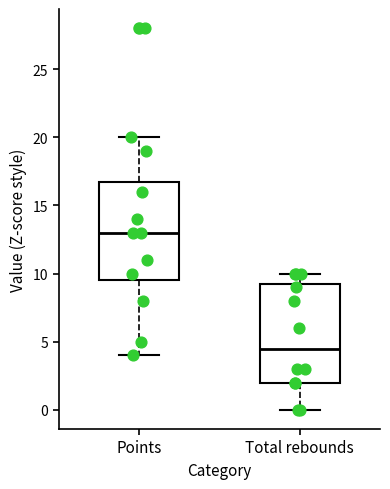

Which box has the highest median line?

Points